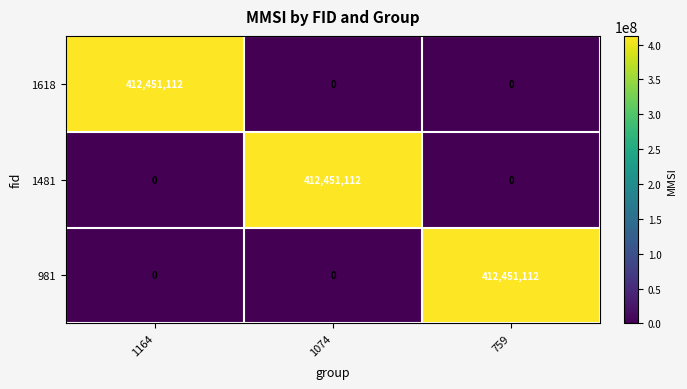

At how many categories does at least one series exceed 397388642?

3